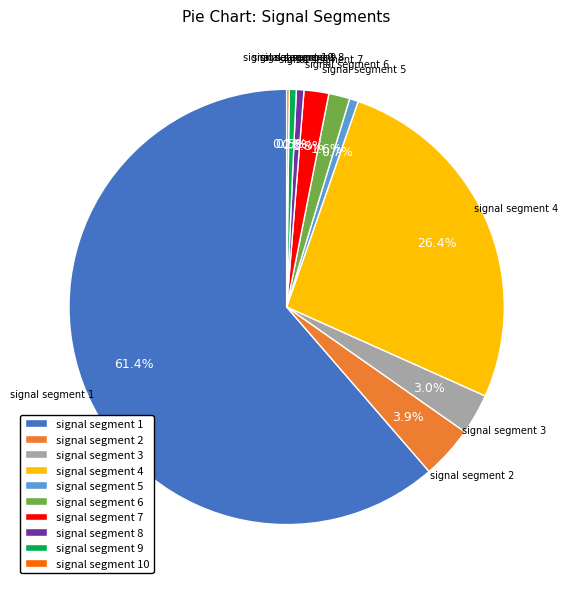

What percentage do signal segment 6 and signal segment 9 together represent?

2.1%